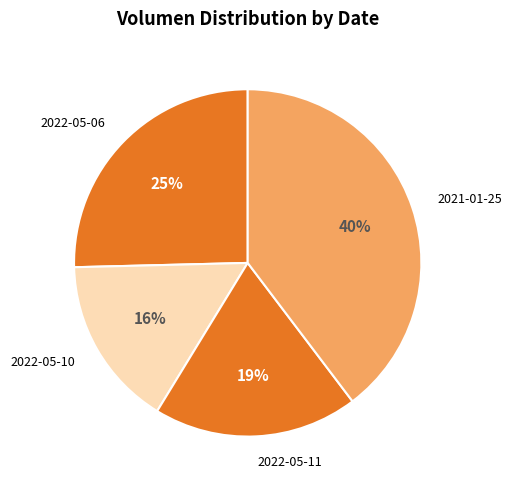

How many segments does this pie chart have?

4